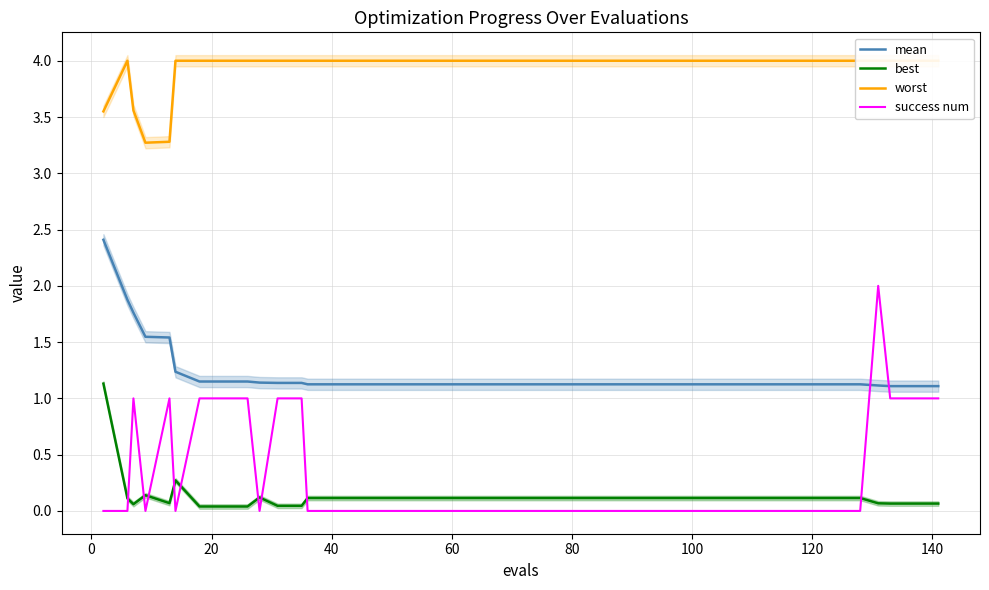

How many intersections are there between success num and mean?

2